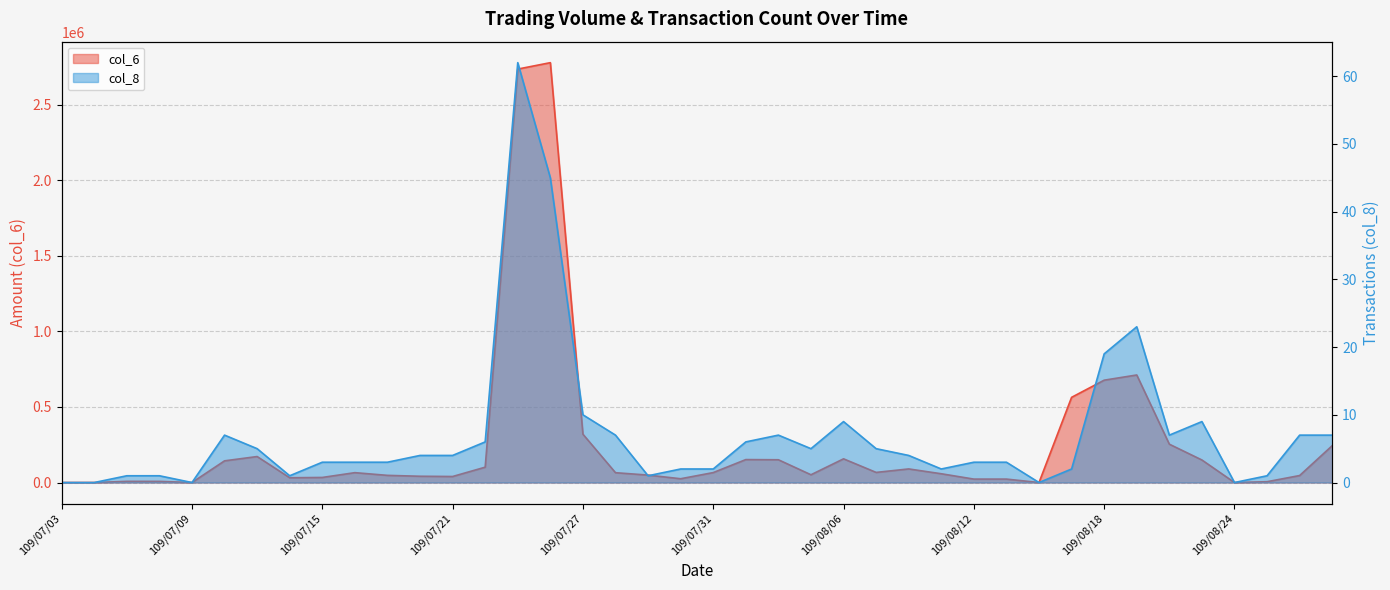

How many values in the col_6 series are below 65020?

20